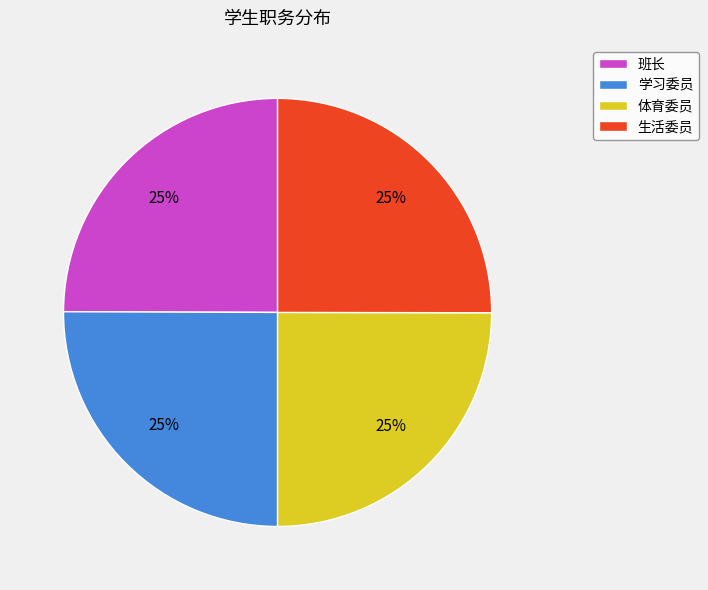

To the nearest percent, what is the average slice percentage?

25%